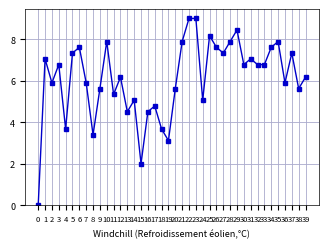

What is the difference between the maximum and minimum values?

9.0